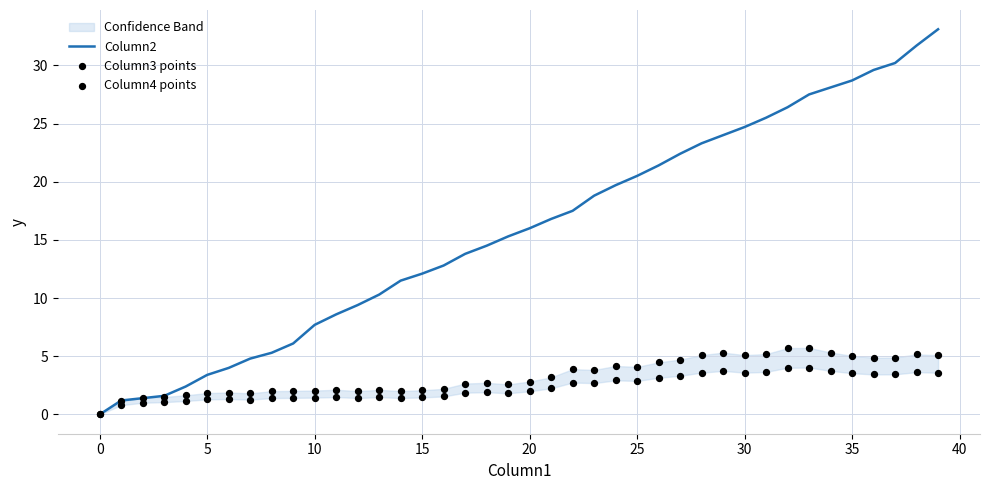

Which series has the largest total across all categories?

Column2